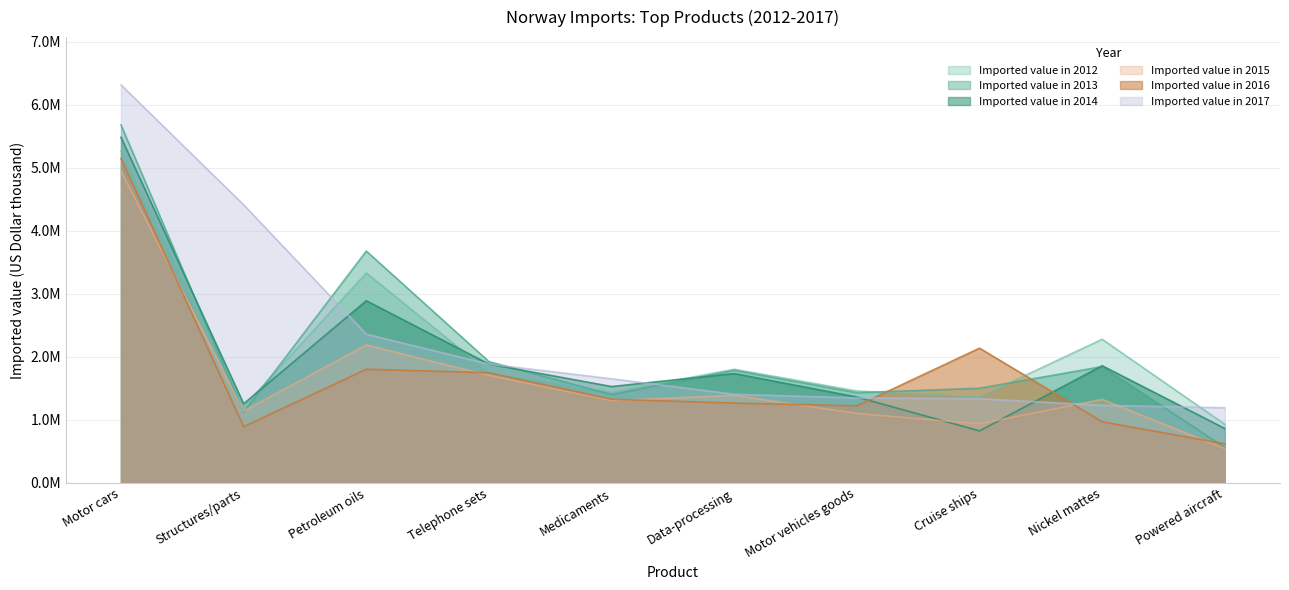

Which series ends up on top after the final intersection of Imported value in 2015 and Imported value in 2013?

Imported value in 2013